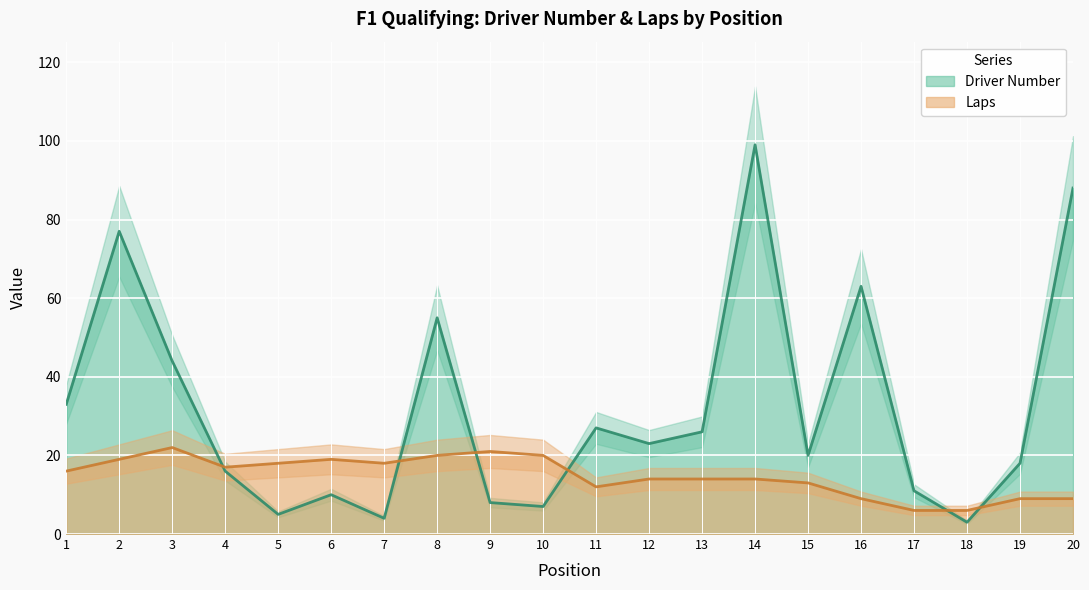

Between 3 and 14, which series saw the biggest shift?

Driver Number